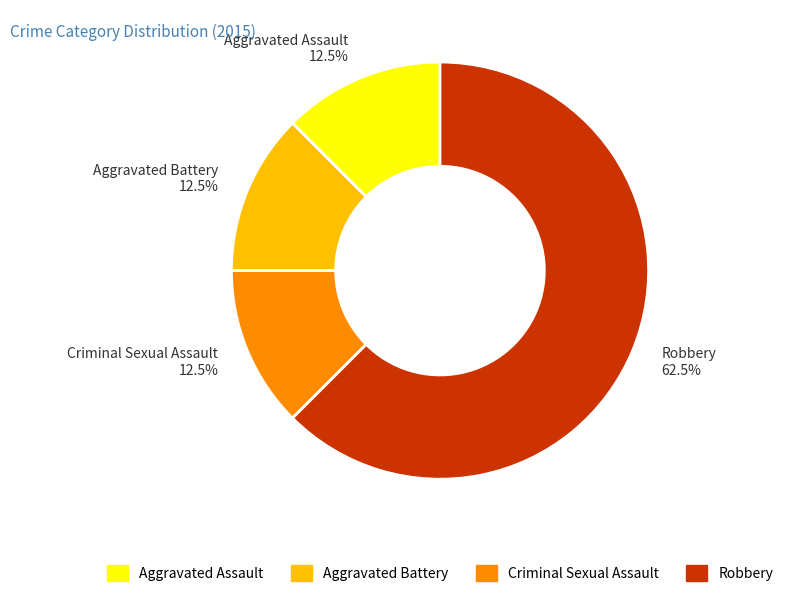

Does Robbery 62.5% represent more than half of the total?

Yes